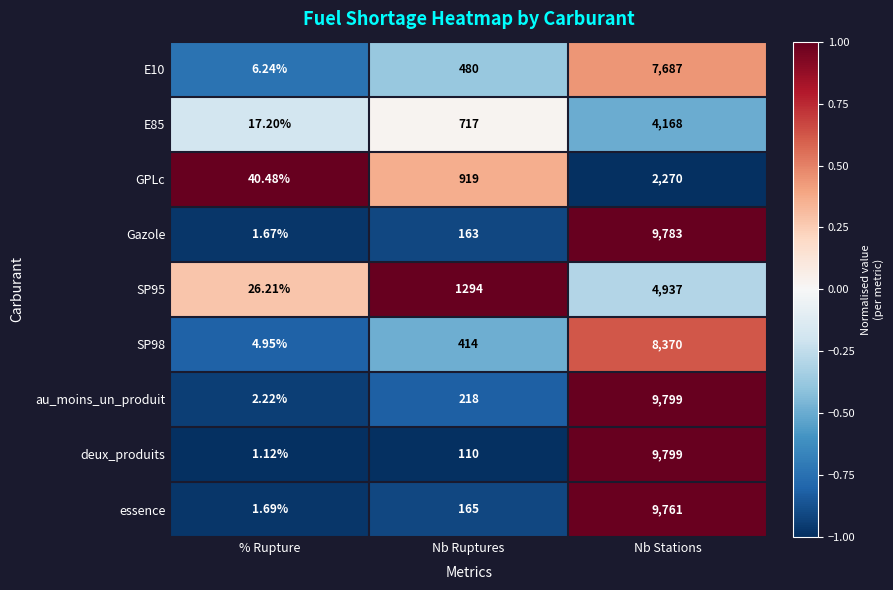

Which category has the lowest value across all series?

% Rupture